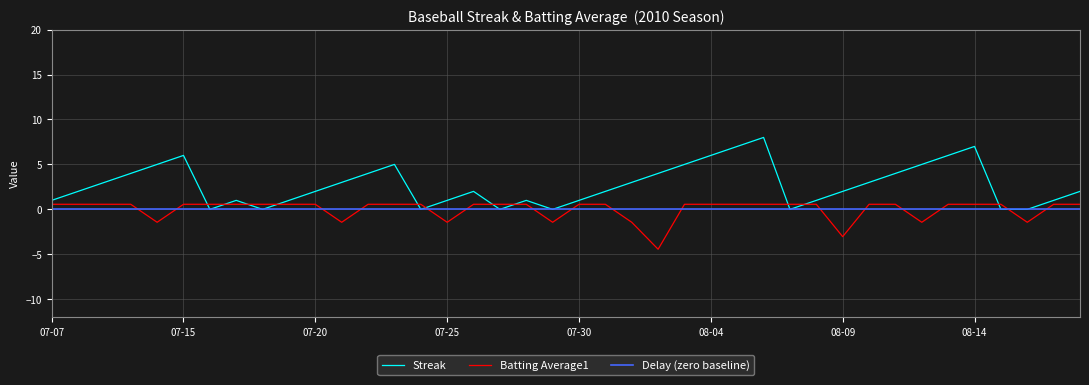

The value of Streak at 07-15 is 6.0. True or false?

True